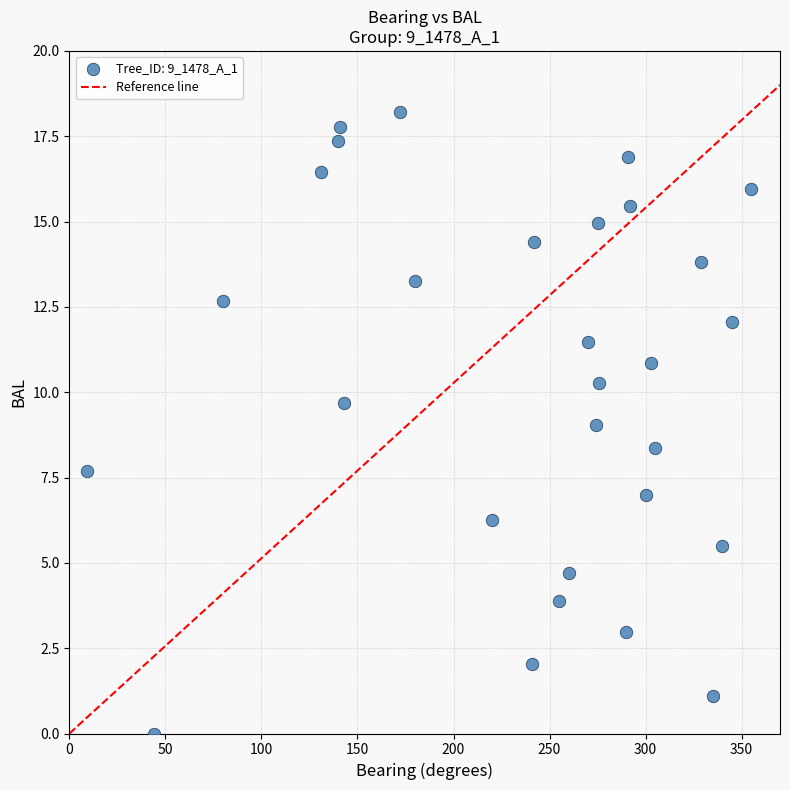

What is the range of Y values (max minus min)?

18.2